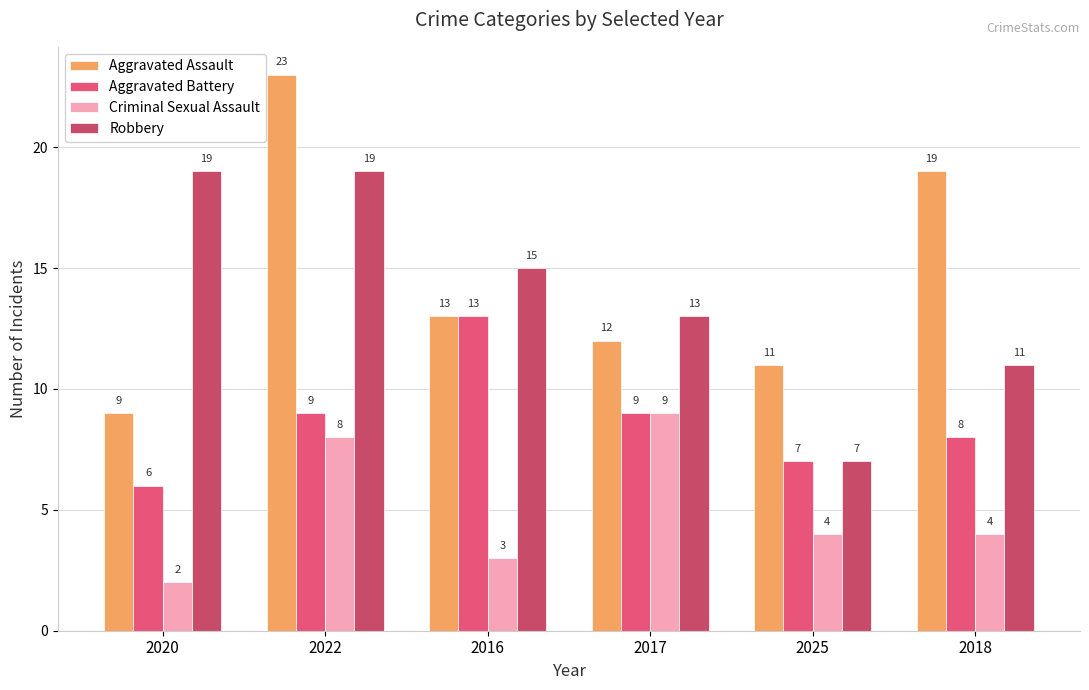

Are the bars horizontal?

No